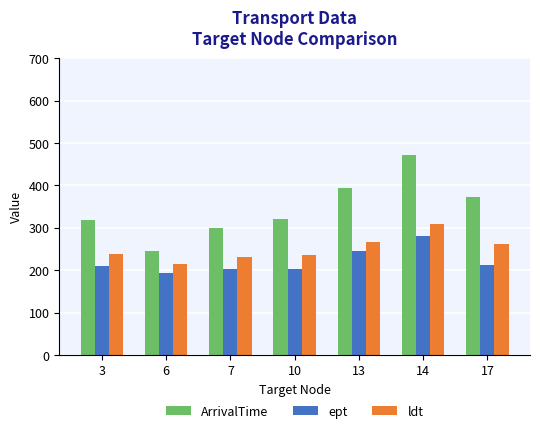

True or false: ept has a value of 245.0 at 13.

True